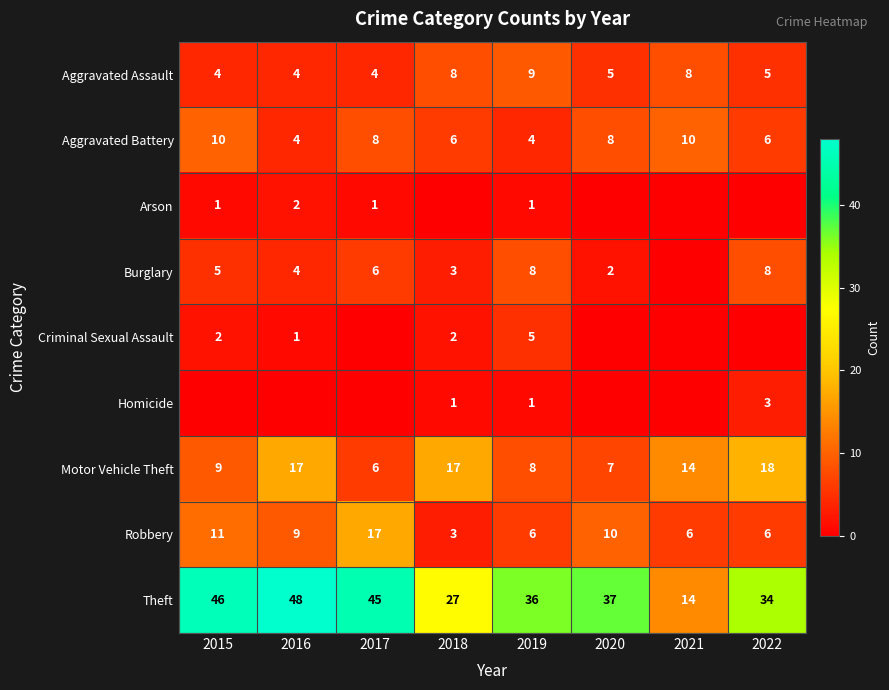

At how many categories does at least one series exceed 2?

8